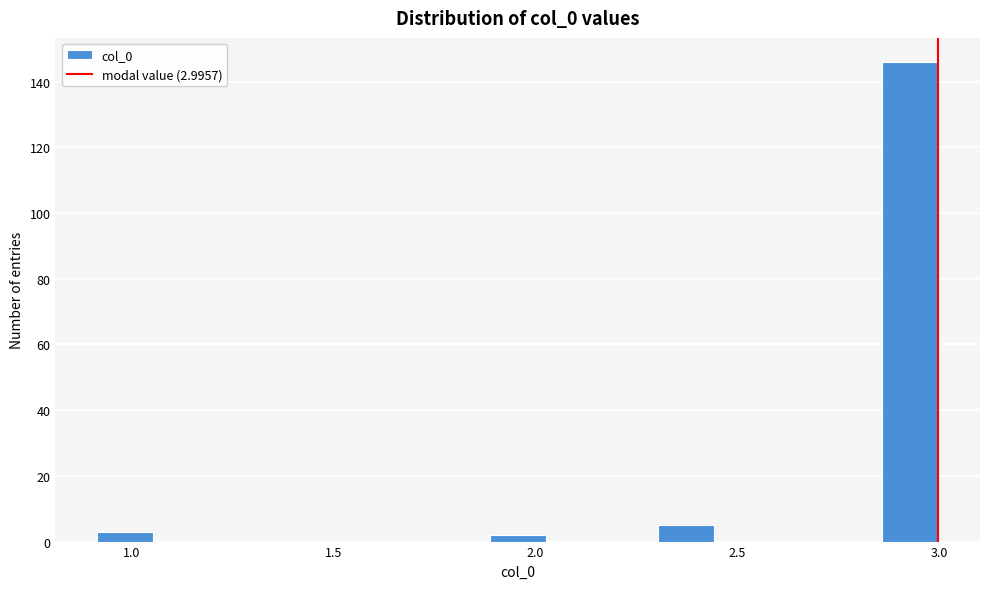

Read against the x-axis, roughly where is the centre of the tallest bar?

2.95